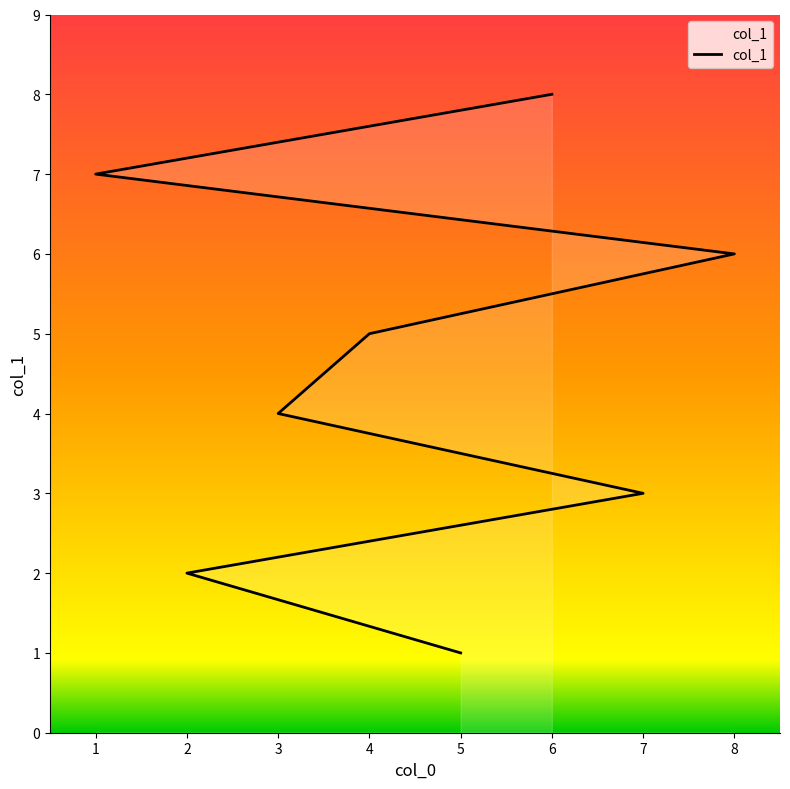

True or false: the data shows 5 at 4.

True